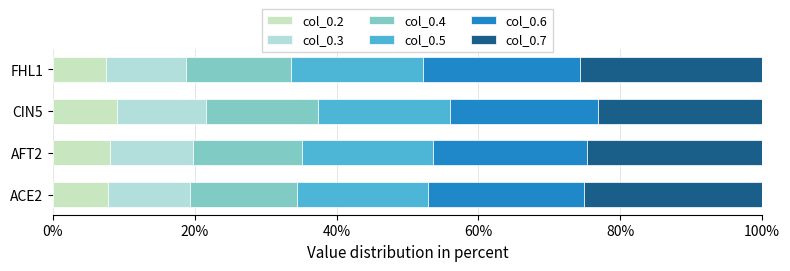

List the series in order of their overall mean, lowest first.

col_0.2, col_0.3, col_0.4, col_0.5, col_0.6, col_0.7